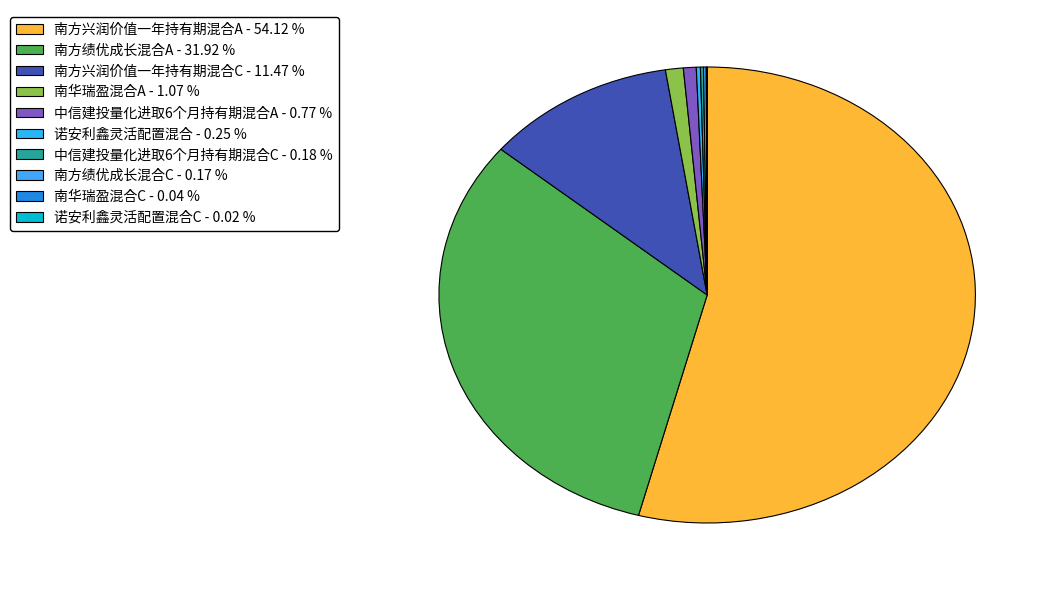

Rank the categories by value from lowest to highest.

诺安利鑫灵活配置混合C, 南华瑞盈混合C, 南方绩优成长混合C, 中信建投量化进取6个月持有期混合C, 诺安利鑫灵活配置混合, 中信建投量化进取6个月持有期混合A, 南华瑞盈混合A, 南方兴润价值一年持有期混合C, 南方绩优成长混合A, 南方兴润价值一年持有期混合A